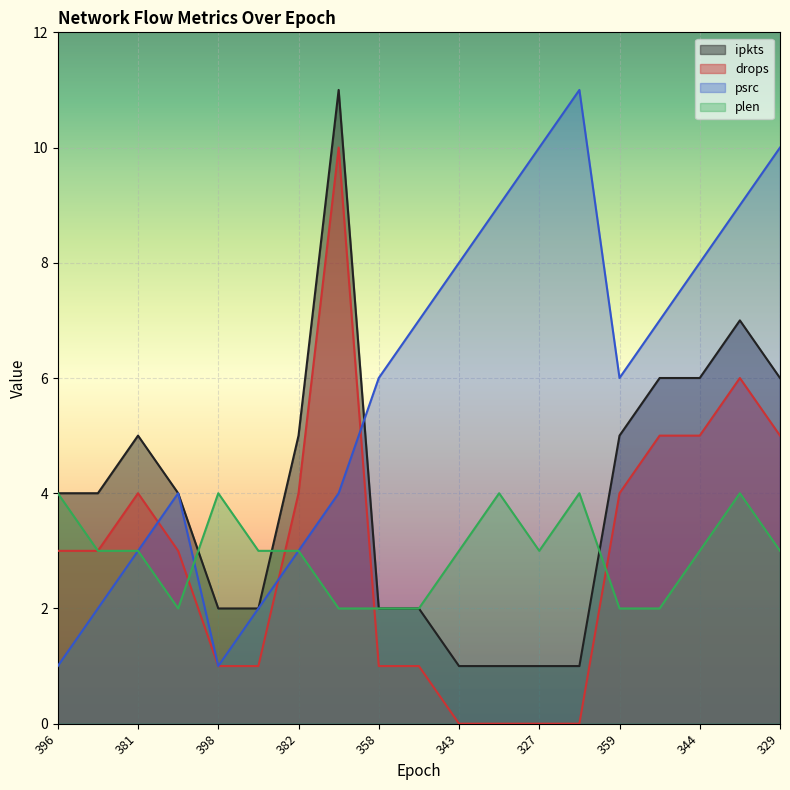

Which has a higher value, 389 or 382?

382